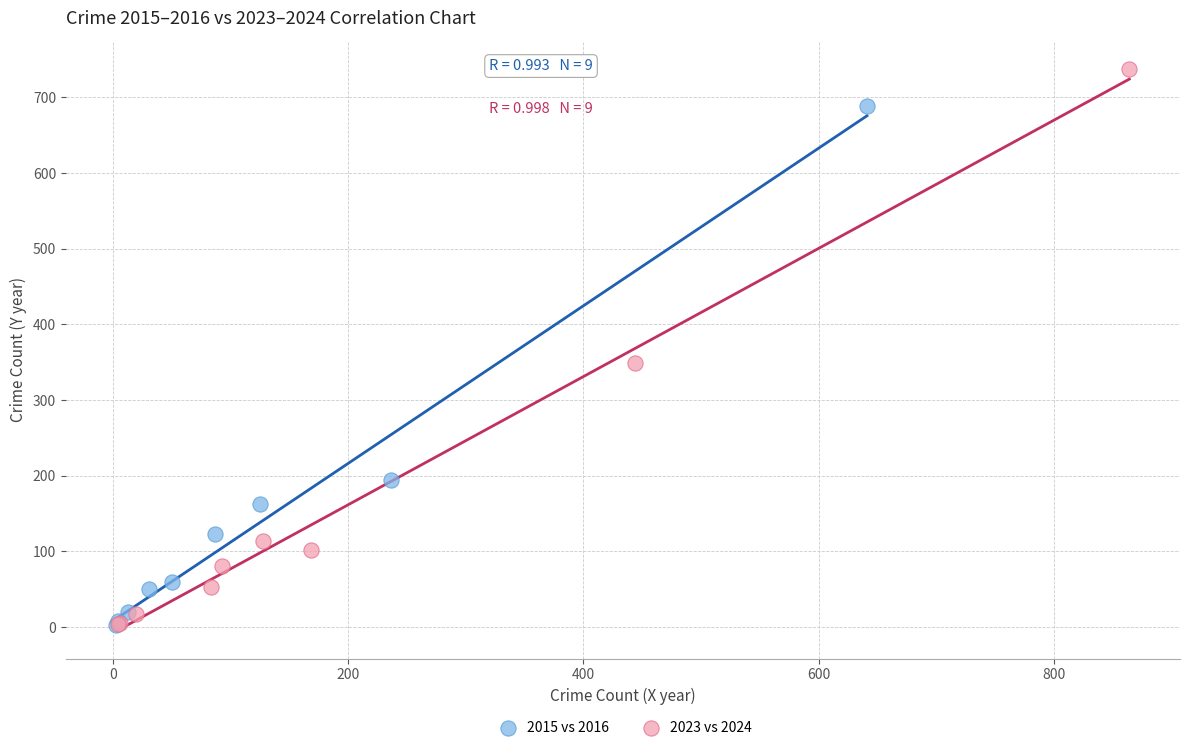

Which series has the largest Y range (max minus min)?

2023 vs 2024